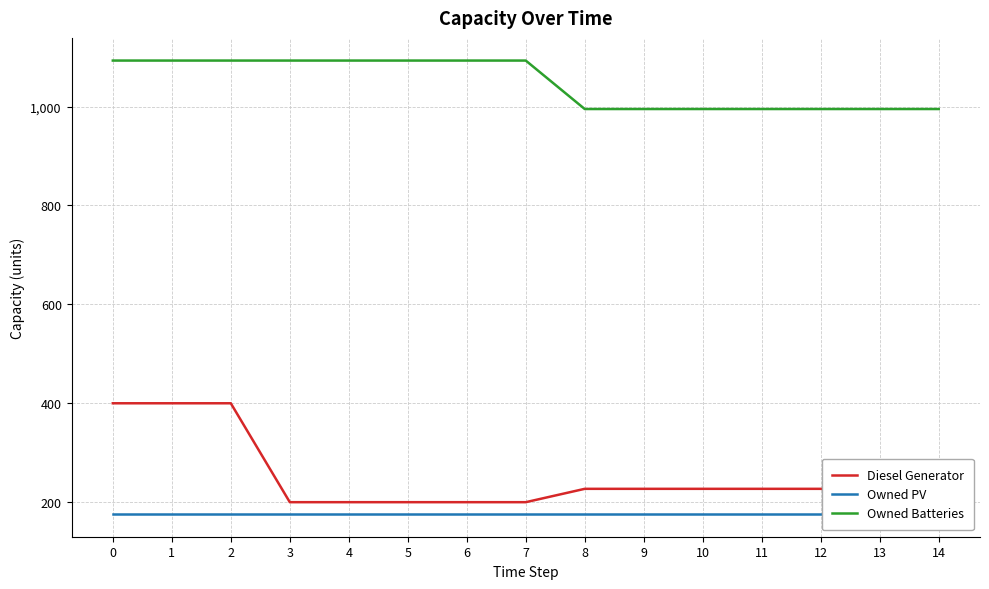

Reading right to left, transcribe all the data shown in this chart.

Diesel Generator: 14=213	13=213	12=227	11=227	10=227	9=227	8=227	7=200	6=200	5=200	4=200	3=200	2=400	1=400	0=400
Owned PV: 14=176	13=176	12=176	11=176	10=176	9=176	8=176	7=176	6=176	5=176	4=176	3=176	2=176	1=176	0=176
Owned Batteries: 14=995	13=995	12=995	11=995	10=995	9=995	8=995	7=1093	6=1093	5=1093	4=1093	3=1093	2=1093	1=1093	0=1093